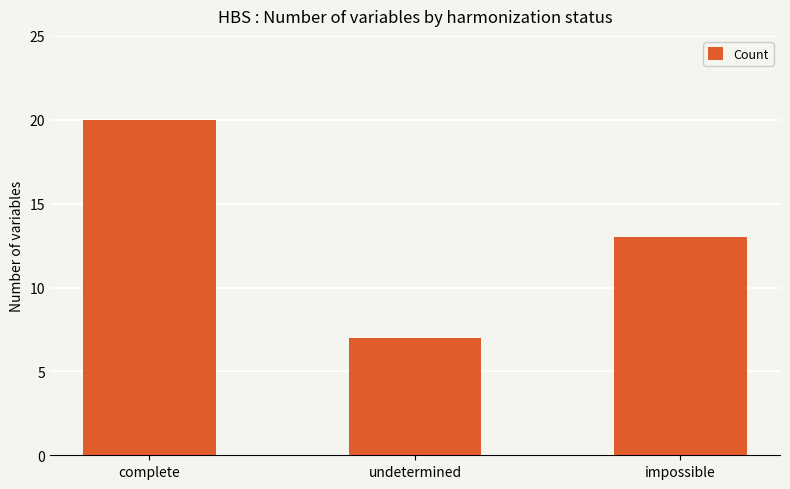

Is it true that the value at complete is 20?

True